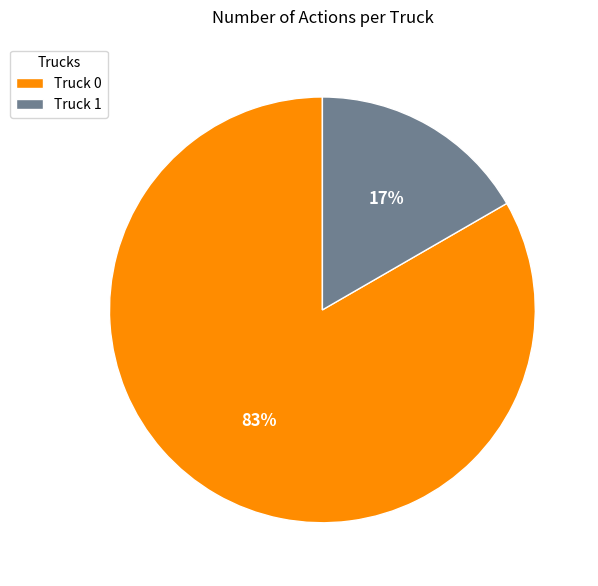

What is the largest slice in the pie chart?

Truck 0